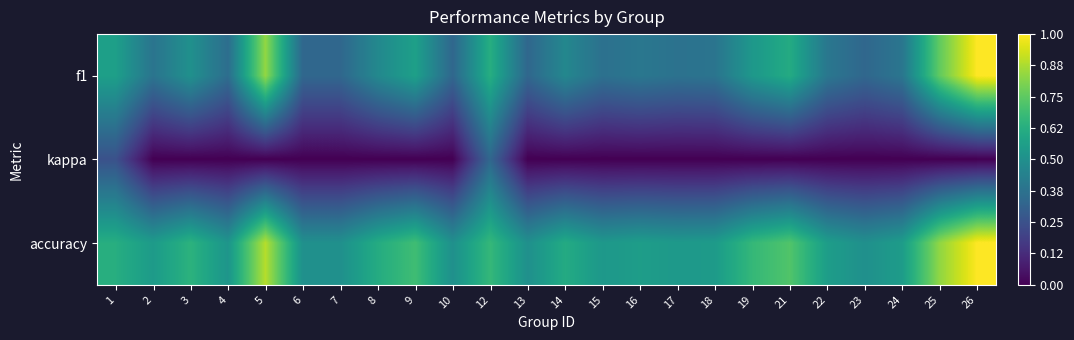

What is the greatest value displayed?

1.0